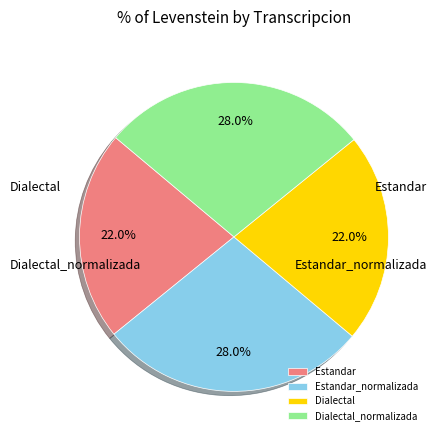

True or false: Estandar_normalizada accounts for 33% of the total.

False